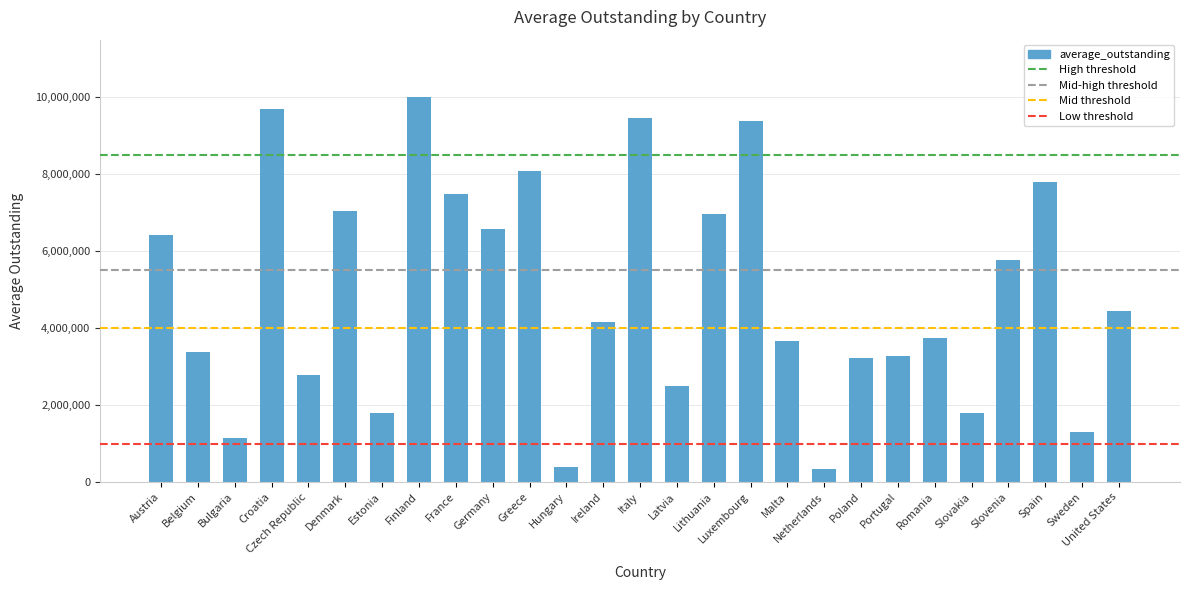

What is the label of the 5th bar from the left?

Czech Republic